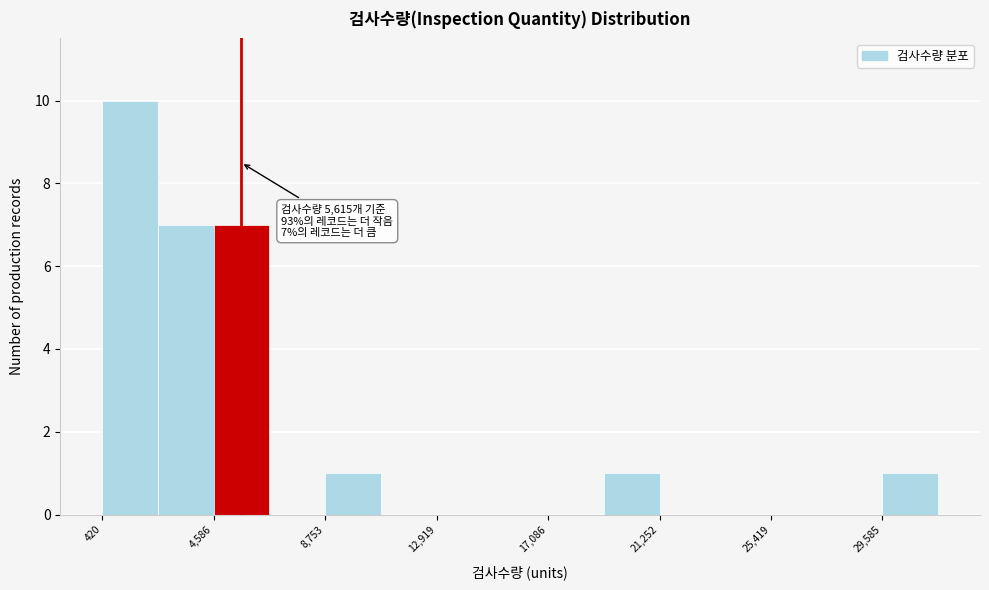

Which range on the x-axis has the tallest bar?

500 to 2500